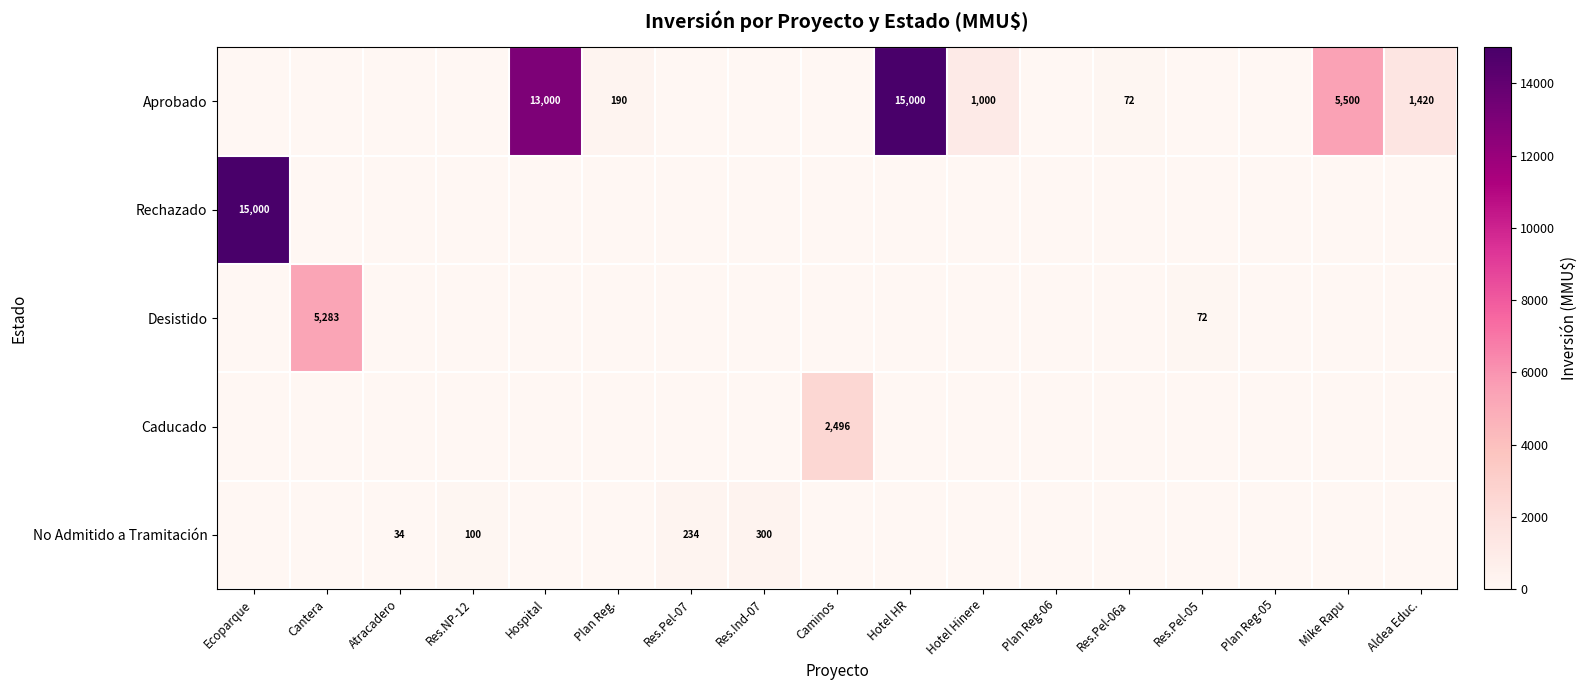

At which category is the sum across all series the highest?

Ecoparque